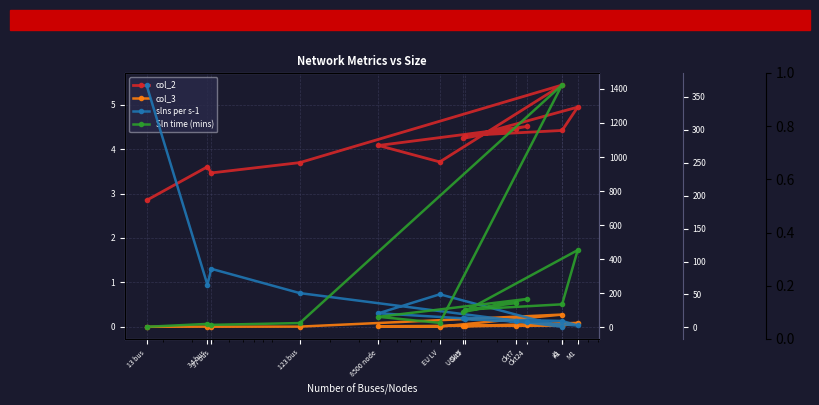

Which label corresponds to the smallest value in the chart?

13 bus